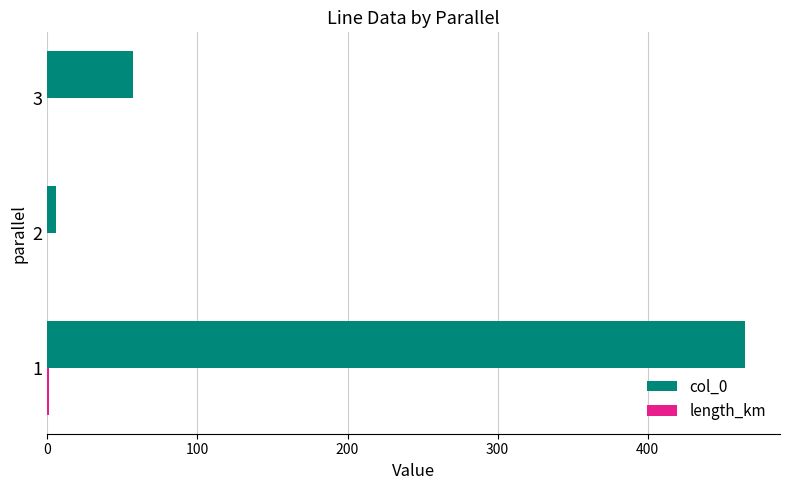

What is the highest value of the col_0 series?

465.0